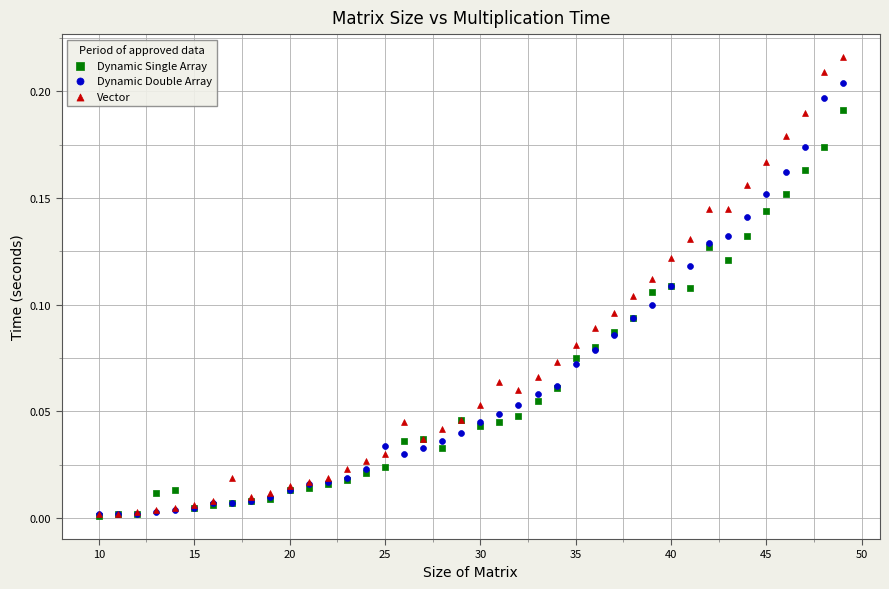

What are all the series names shown in the legend?

Dynamic Single Array, Dynamic Double Array, Vector